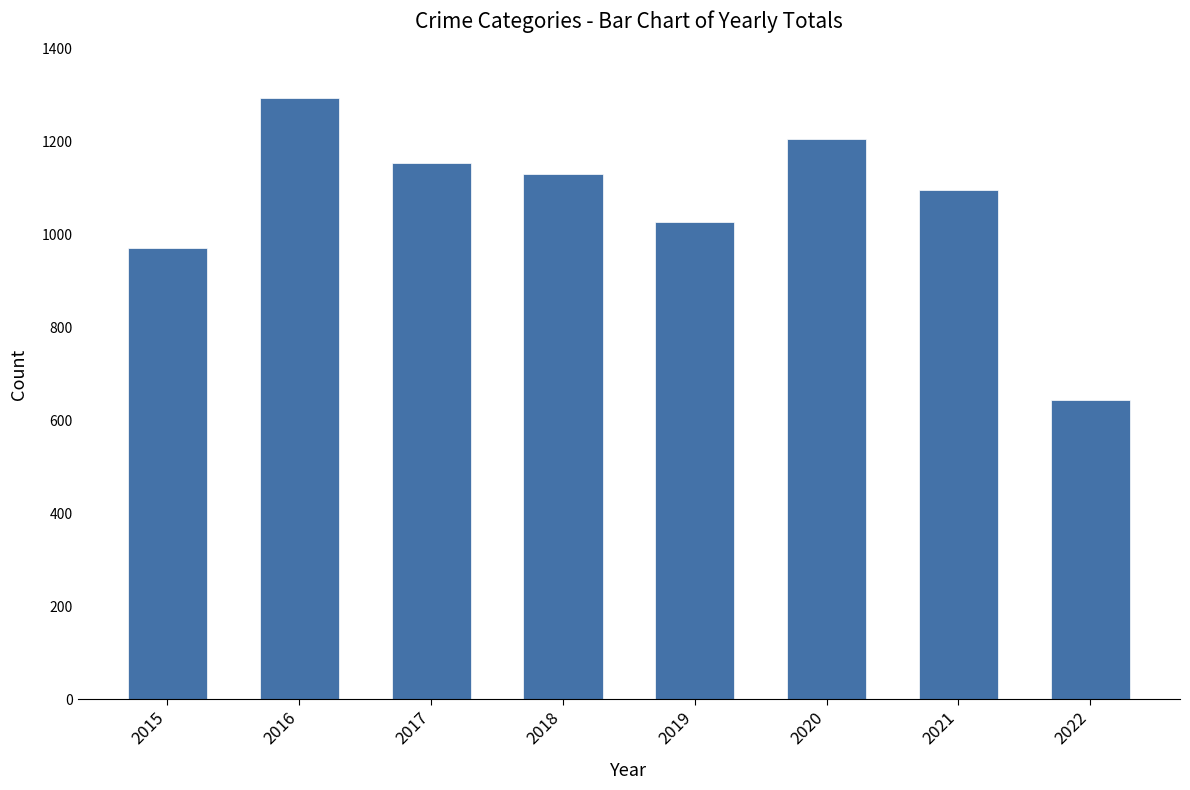

How many data points are less than 1129?

4